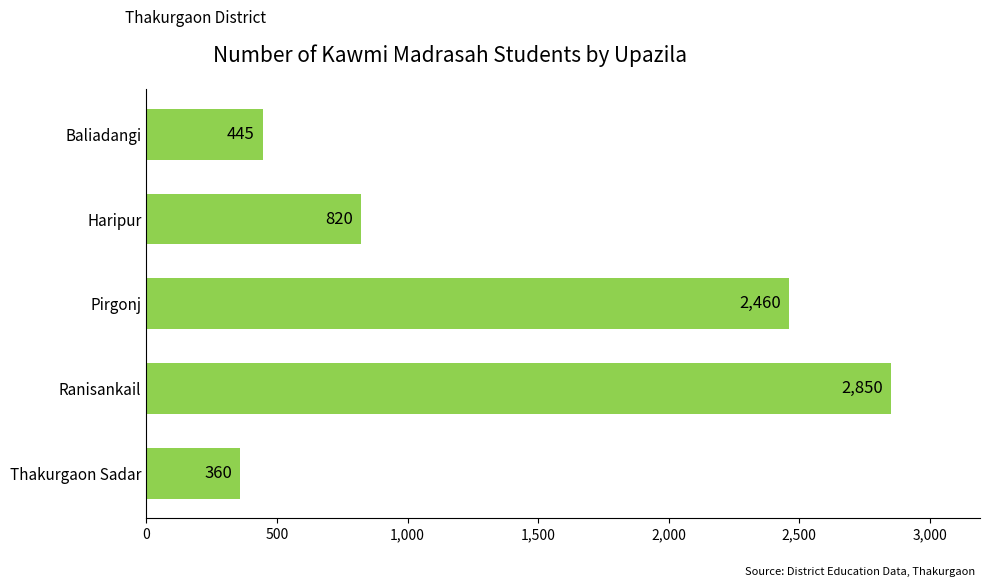

Is it true that the value at Thakurgaon Sadar is 220?

False